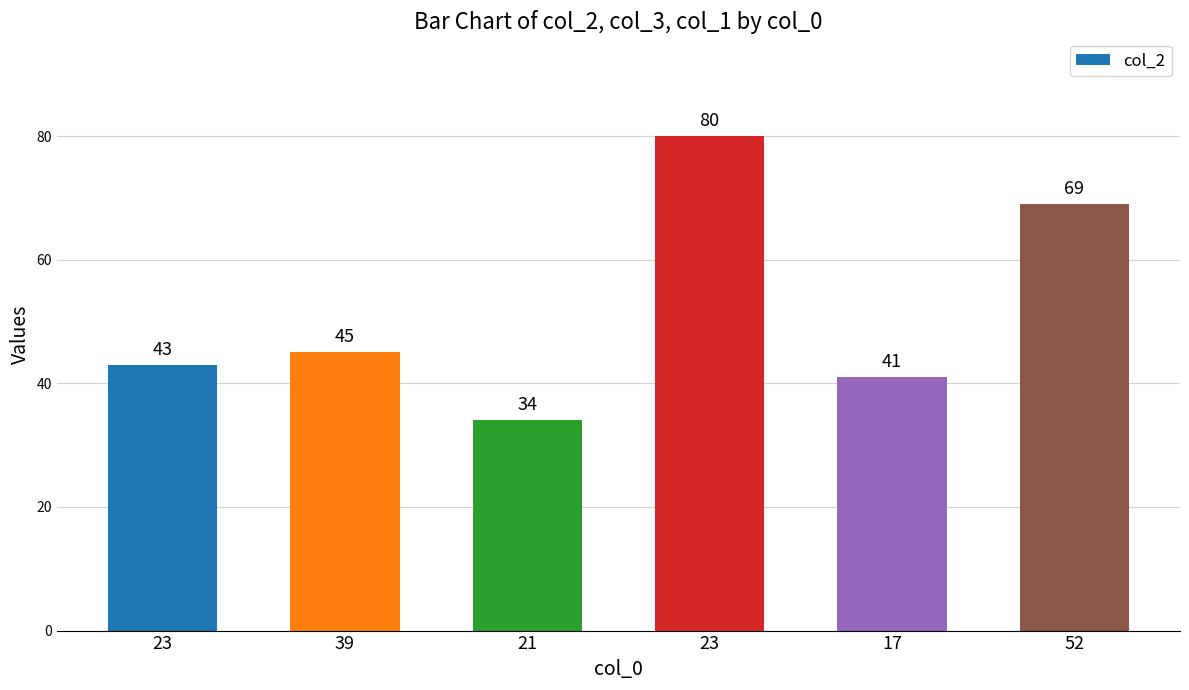

Between 23 and 39, which is larger?

39